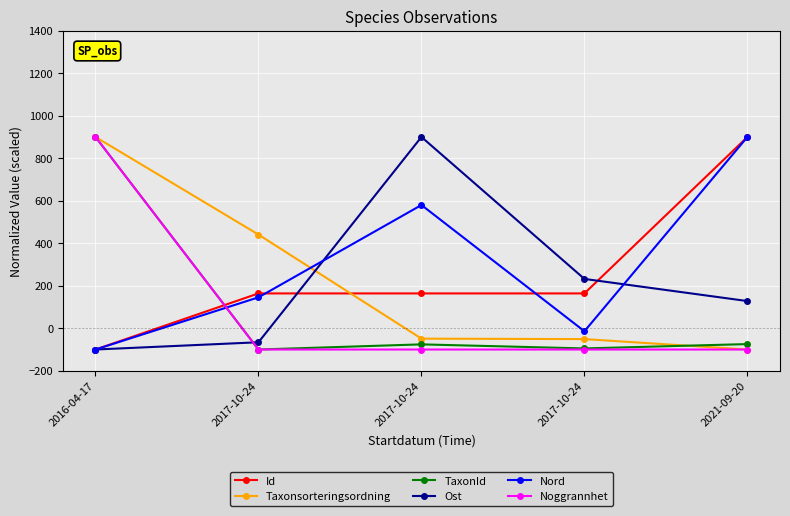

What is the label of the 3rd point from the right?

2017-10-24